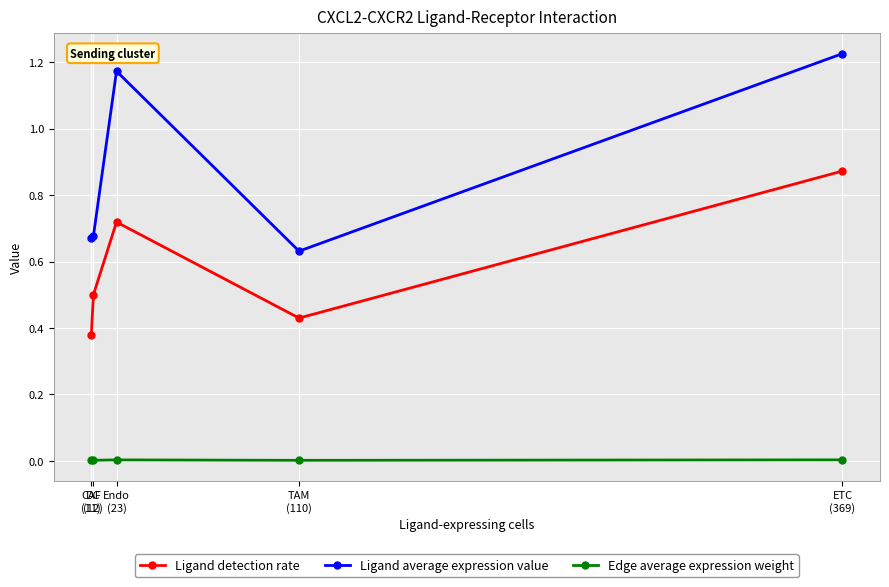

True or false: Ligand detection rate and Ligand average expression value intersect in this chart.

False